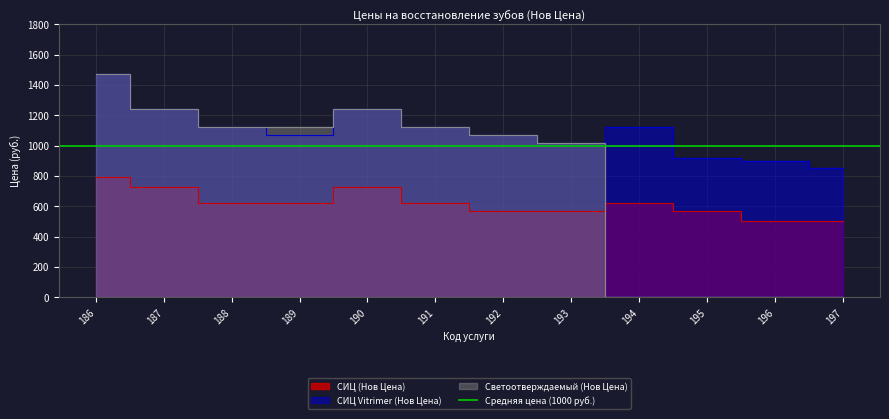

Reading left to right, transcribe all the data shown in this chart.

СИЦ (Нов Цена): 186=790	187=730	188=620	189=620	190=730	191=620	192=570	193=570	194=620	195=570	196=500	197=500
СИЦ Vitrimer (Нов Цена): 186=1470	187=1240	188=1120	189=1070	190=1240	191=1120	192=1070	193=1020	194=1120	195=920	196=900	197=850
Светоотверждаемый (Нов Цена): 186=1470	187=1240	188=1120	189=1120	190=1240	191=1120	192=1070	193=1020	194=0	195=0	196=0	197=0